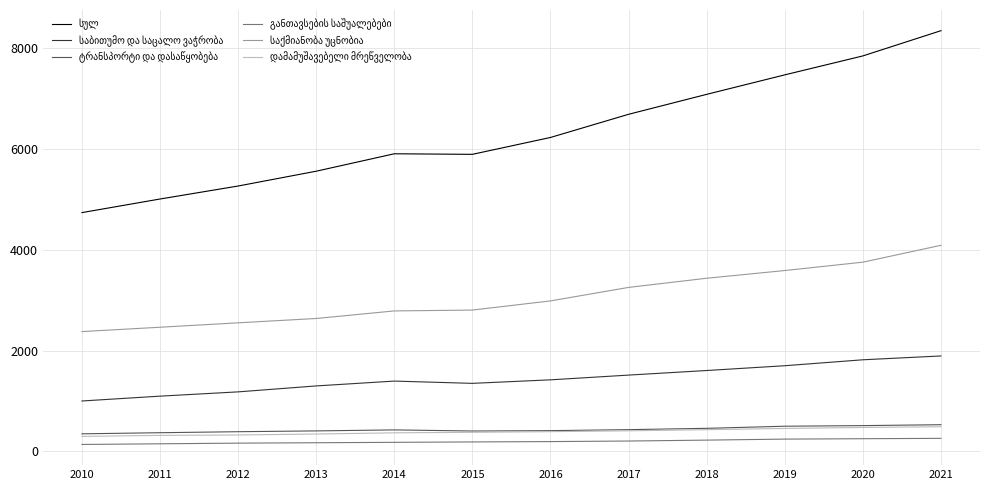

What is the total value across all series at 2015?

11009